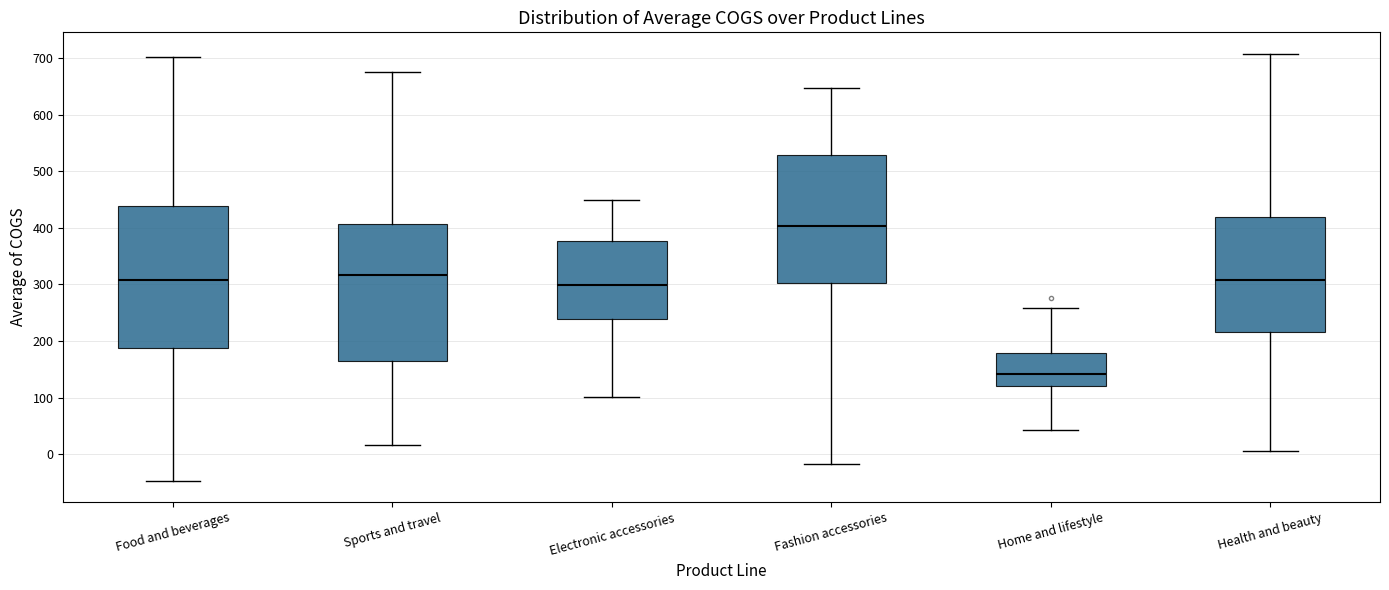

Reading left to right, transcribe this box plot: for each box, give where its median line is, the range the box spans, and where its two whiskers end, as read against the y-axis. The values are not printed on the chart, so give them approximately, as read against the axis.

Food and beverages: median 310, box 190 to 440, whiskers -50 to 700
Sports and travel: median 320, box 160 to 410, whiskers 20 to 680
Electronic accessories: median 300, box 240 to 380, whiskers 100 to 450
Fashion accessories: median 400, box 300 to 530, whiskers -20 to 650
Home and lifestyle: median 140, box 120 to 180, whiskers 40 to 260
Health and beauty: median 310, box 220 to 420, whiskers 10 to 710